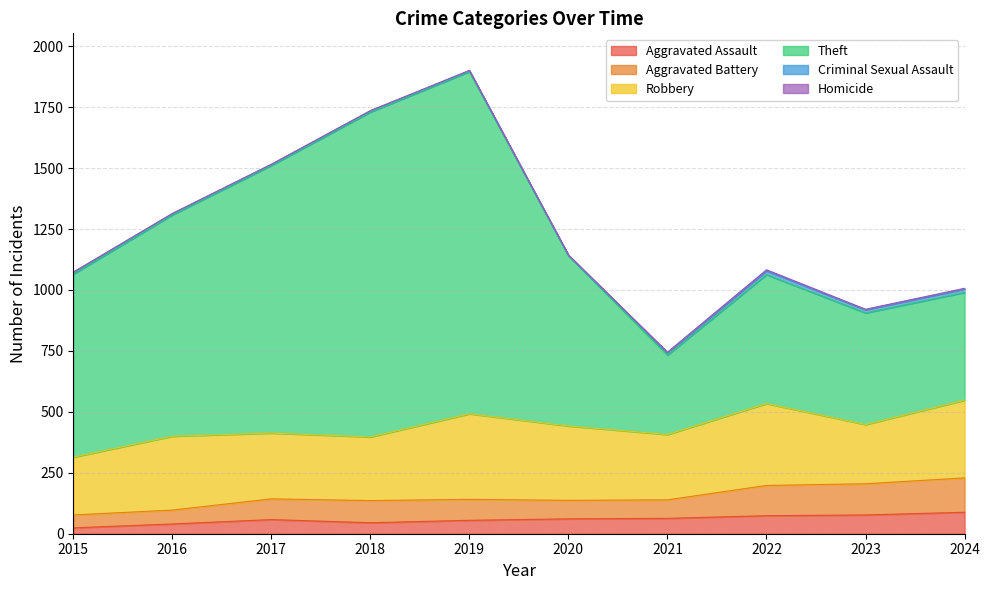

Where does the Aggravated Assault series first go above 61?

2021